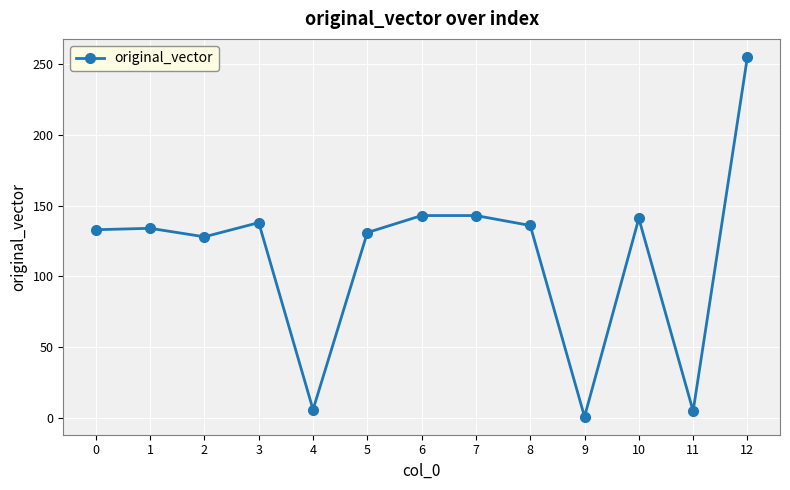

Which label corresponds to the largest value in the chart?

12